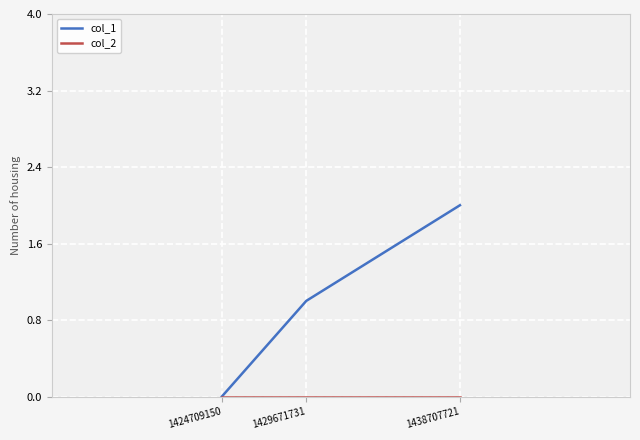

Which series has the largest range (max minus min)?

col_1